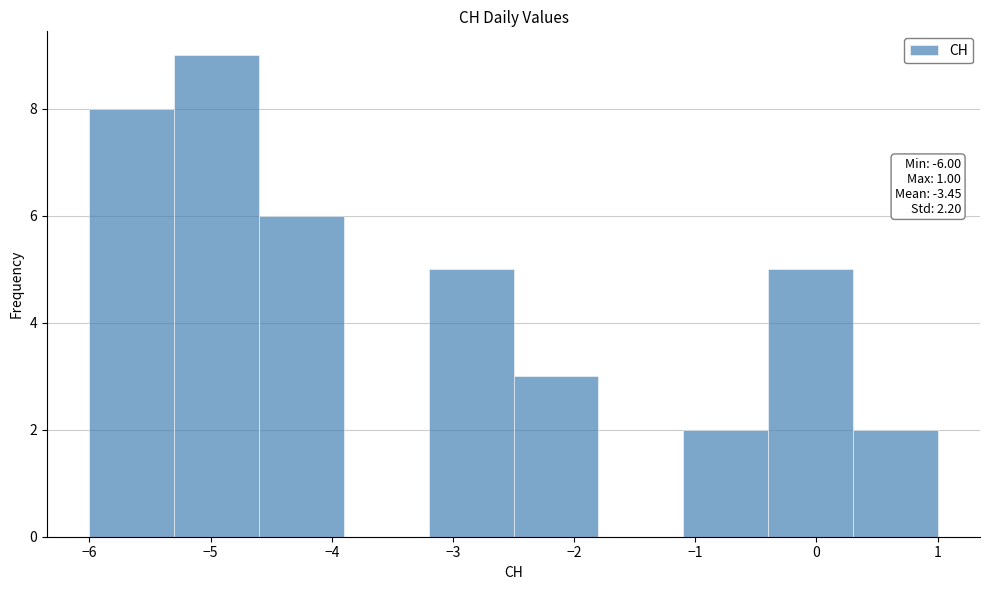

Over which range of the x-axis is the bar tallest?

-5.3 to -4.6